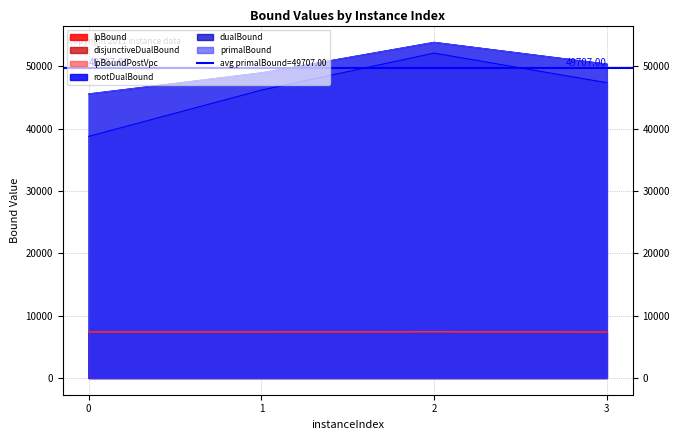

Reading left to right, what are all the values shown in this chart?

lpBound: 7383.3	7384.2	7403.2	7378.7
disjunctiveDualBound: 7383.3	7384.2	7403.2	7378.7
lpBoundPostVpc: 7383.3	7384.2	7403.2	7378.7
rootDualBound: 38782.2	46207.8	52148.5	47387.2
dualBound: 45592.0	48978.0	53874.0	50384.0
primalBound: 45592.0	48978.0	53874.0	50384.0